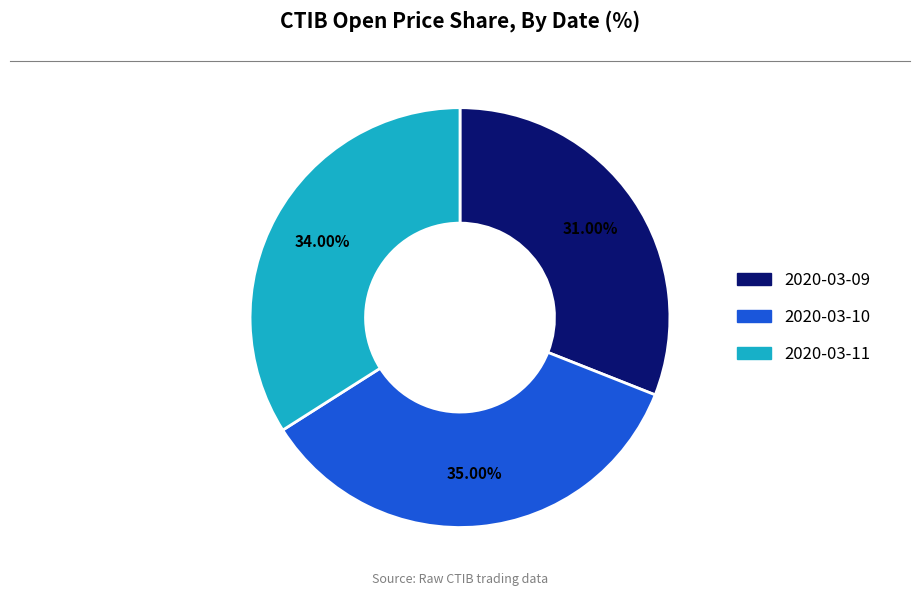

Count the number of slices in the pie.

3